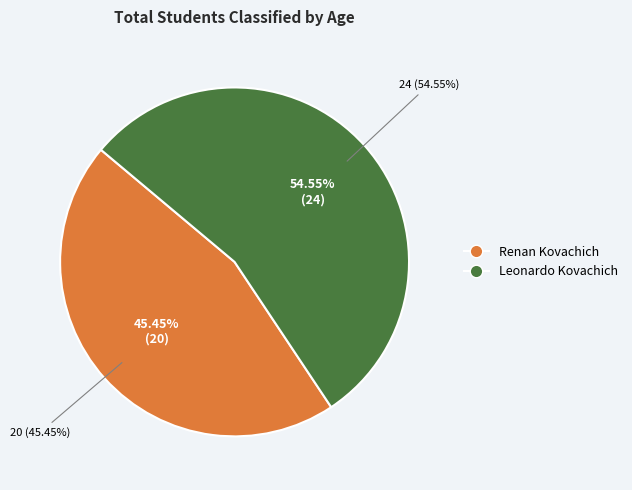

Do Leonardo Kovachich and Renan Kovachich together represent more than half of the pie?

Yes